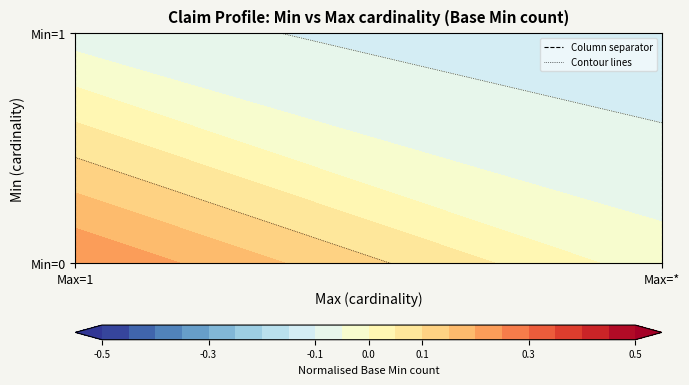

Is it true that the value at (4,4) is 0?

True